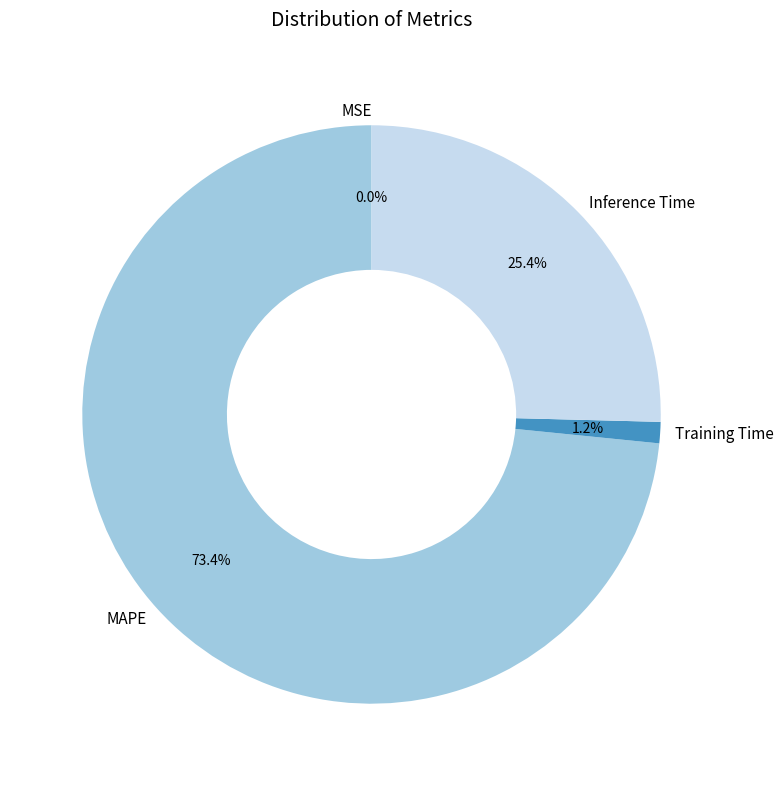

Is there a majority slice in this chart?

Yes